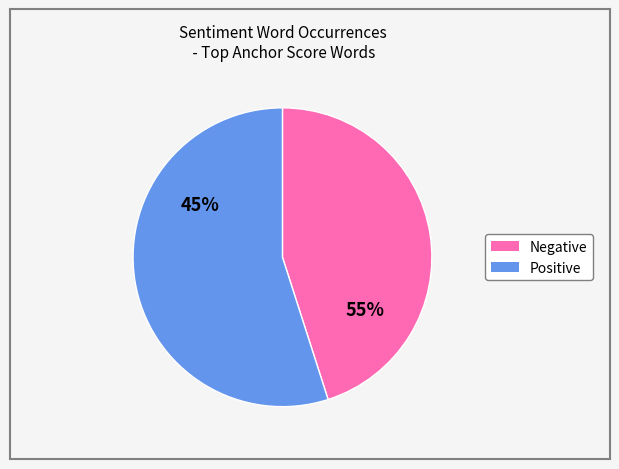

What is the smallest slice in the pie chart?

Negative